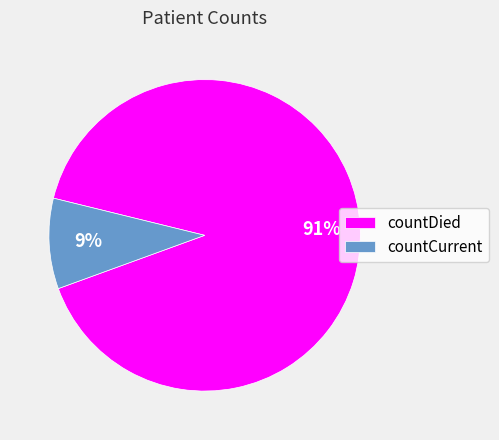

Rank the categories by value from lowest to highest.

countCurrent, countDied